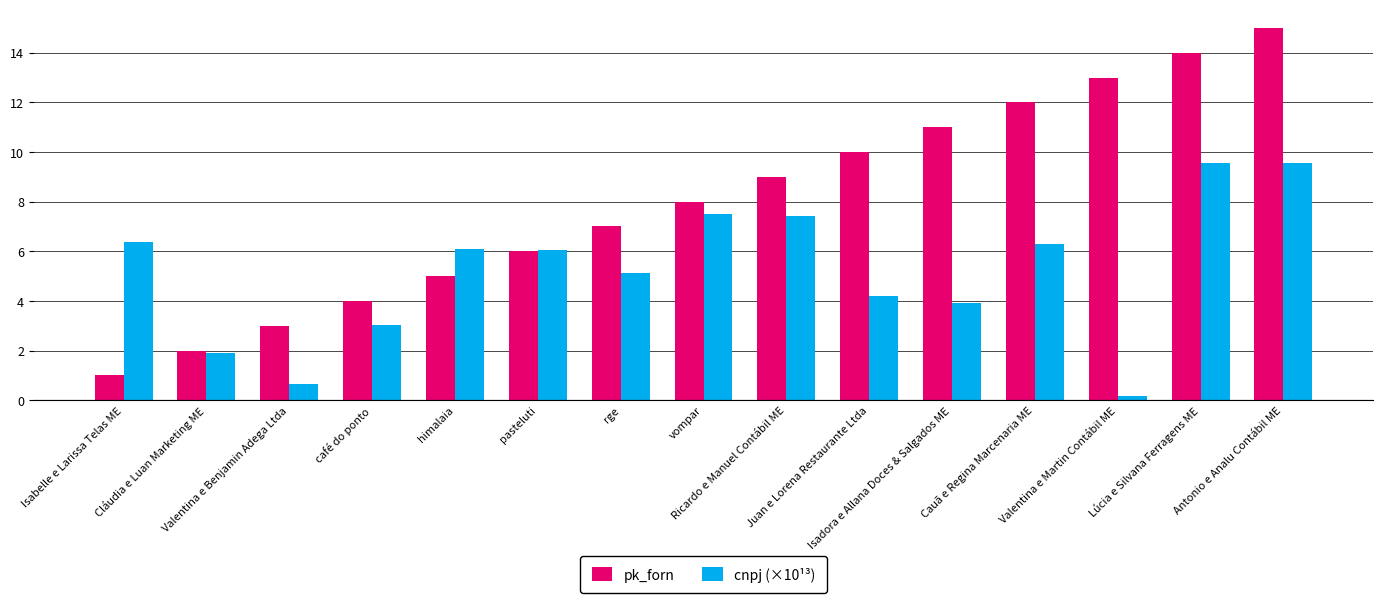

List the series in order of their peak value, lowest first.

cnpj (×10¹³), pk_forn